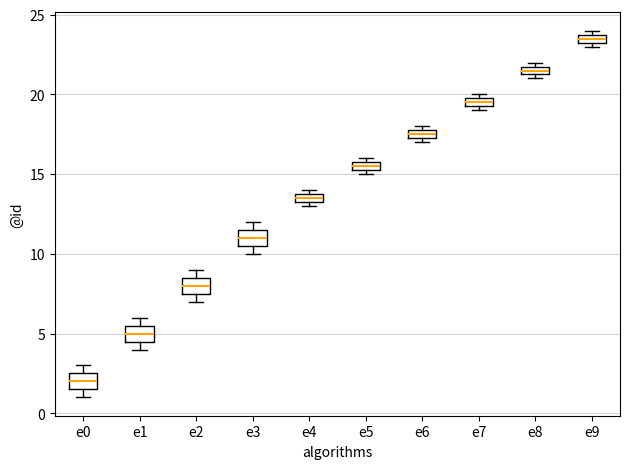

Which box's median line is the highest?

e9